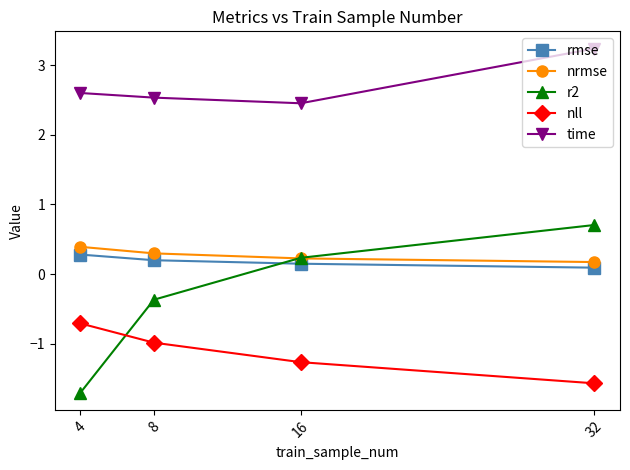

The r2 series shows -0.4 at 8. True or false?

True